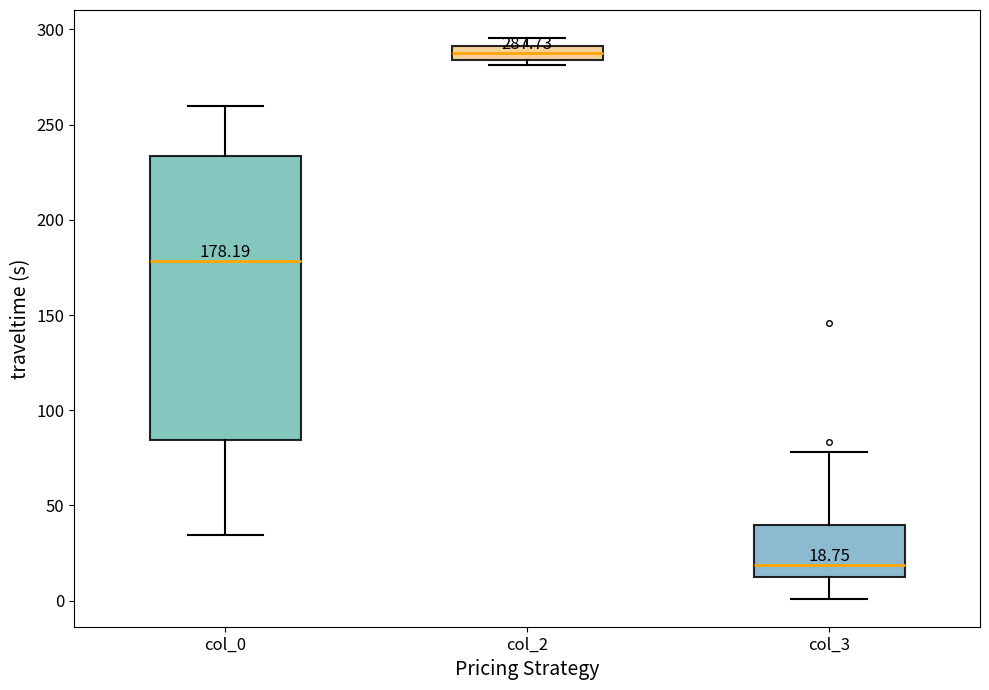

Which box has the lowest median line?

col_3